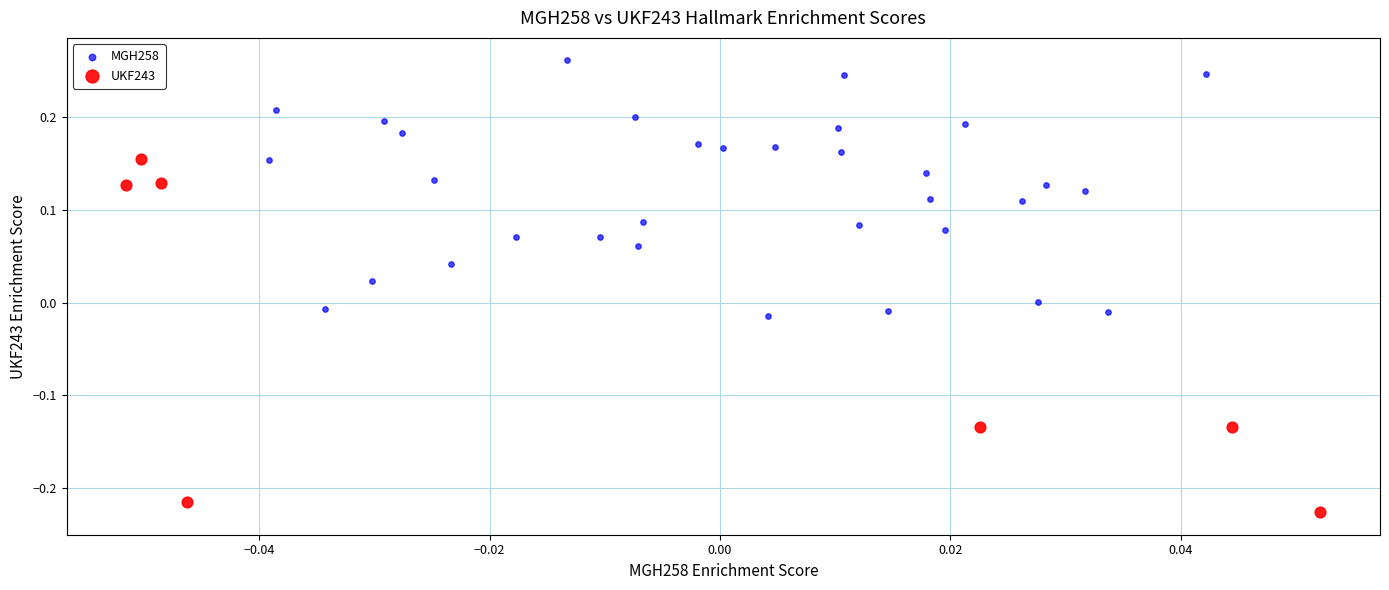

Which series contains the highest Y value?

MGH258